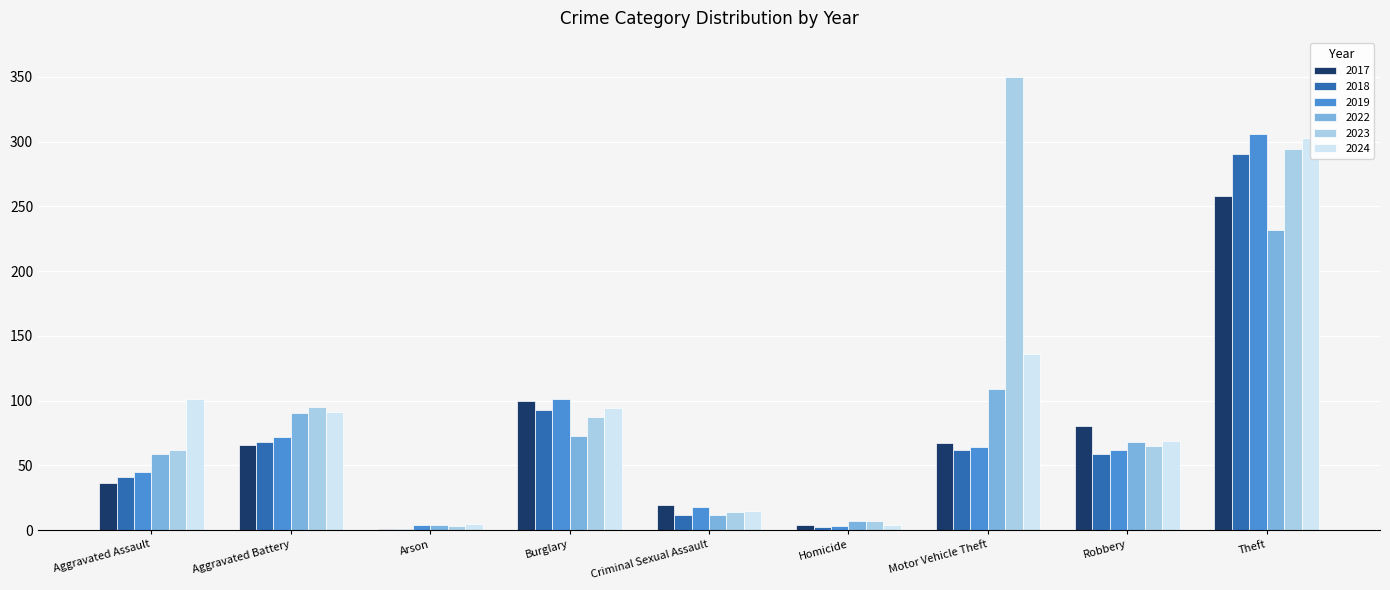

What are all the series names shown in the legend?

2017, 2018, 2019, 2022, 2023, 2024